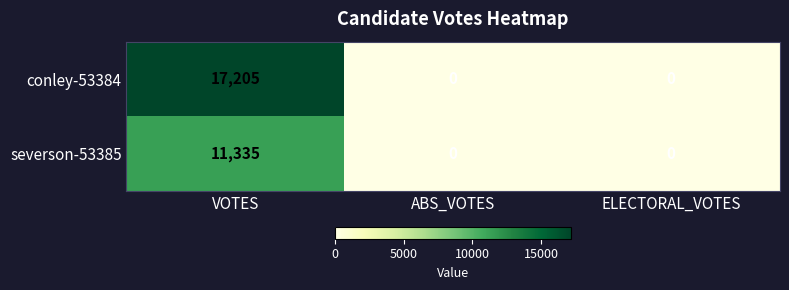

Is it true that severson-53385 equals 4928 at ABS_VOTES?

False